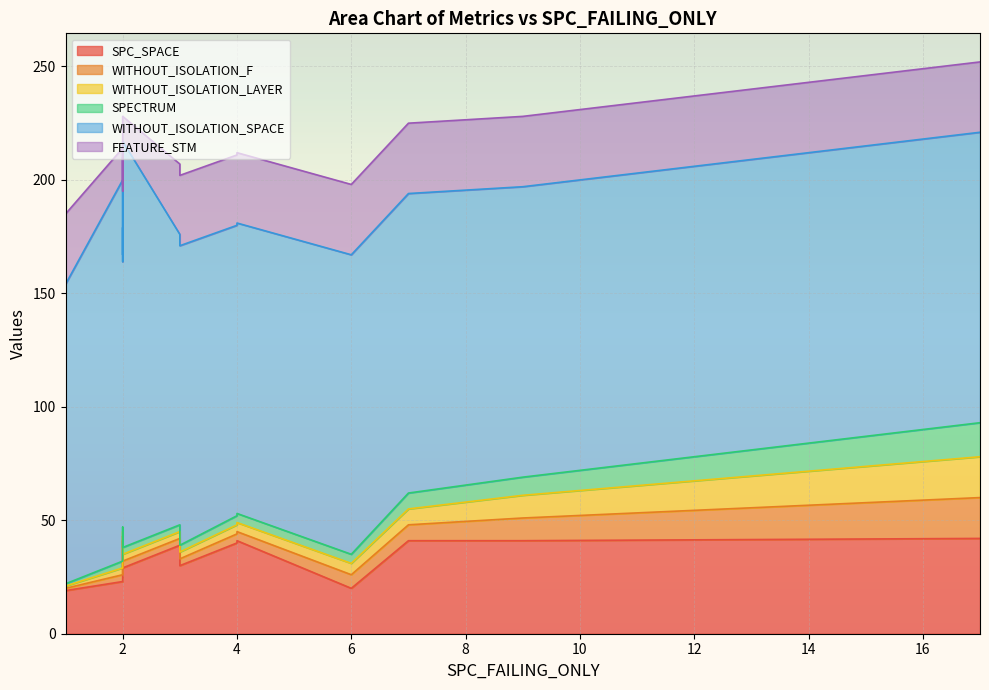

Rank the series by their maximum value, from highest to lowest.

WITHOUT_ISOLATION_SPACE, SPC_SPACE, FEATURE_STM, WITHOUT_ISOLATION_F, WITHOUT_ISOLATION_LAYER, SPECTRUM